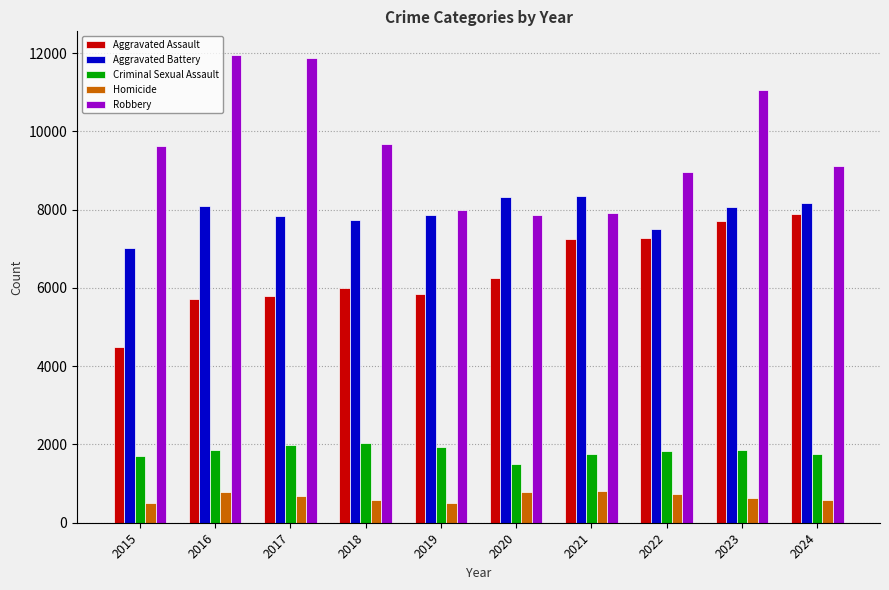

How many data points in Homicide are less than 672?

5